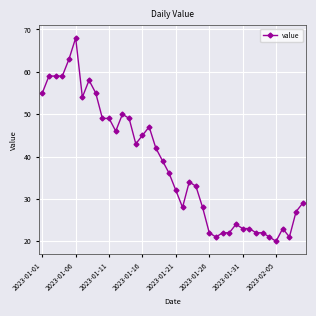

How many lines are shown in the chart?

1